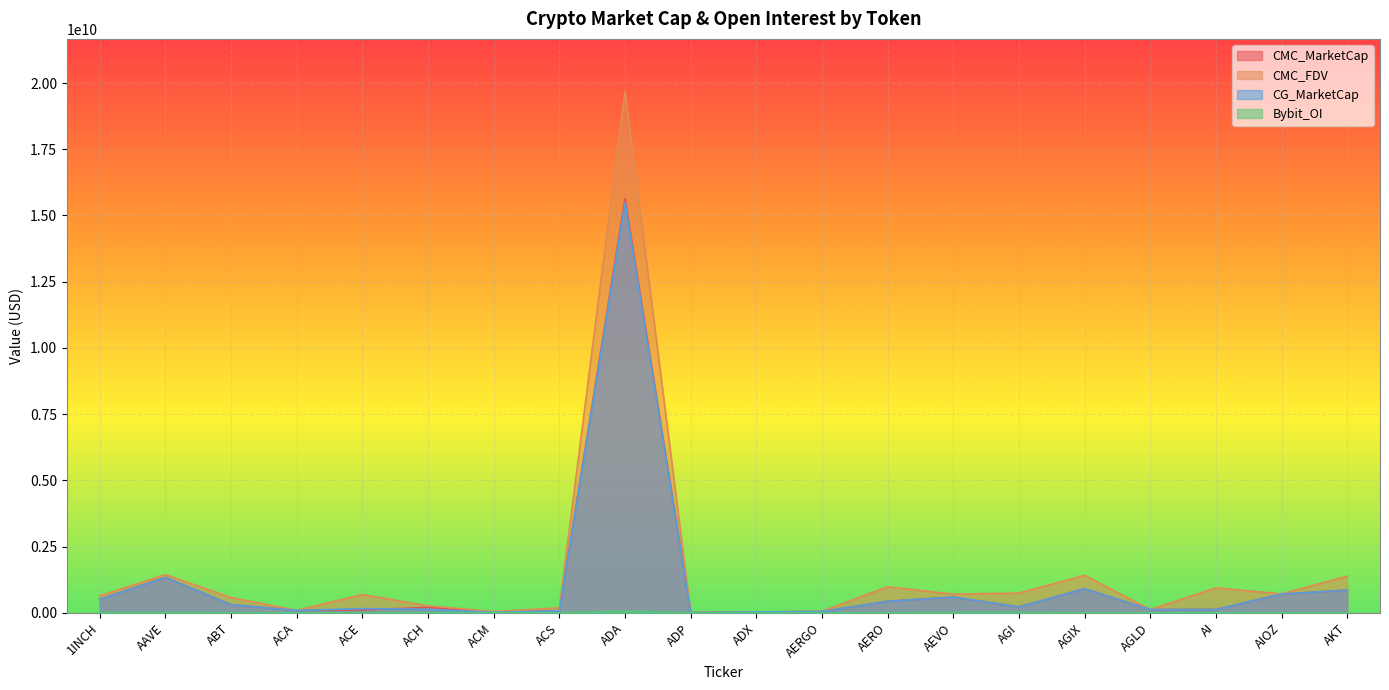

Does the chart display data point markers on the line(s)?

No